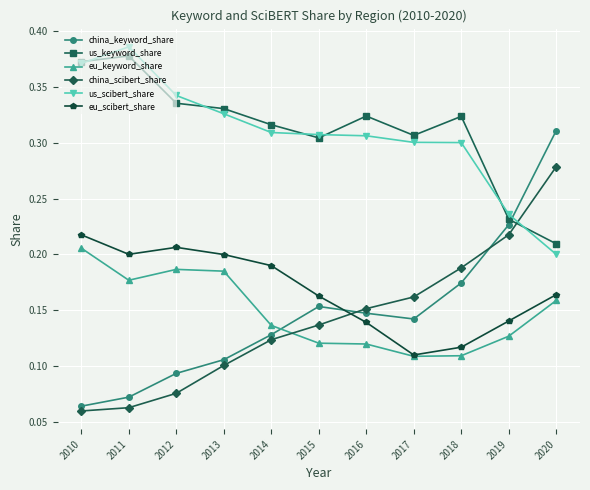

What is the sum of all us_scibert_share values?

3.4